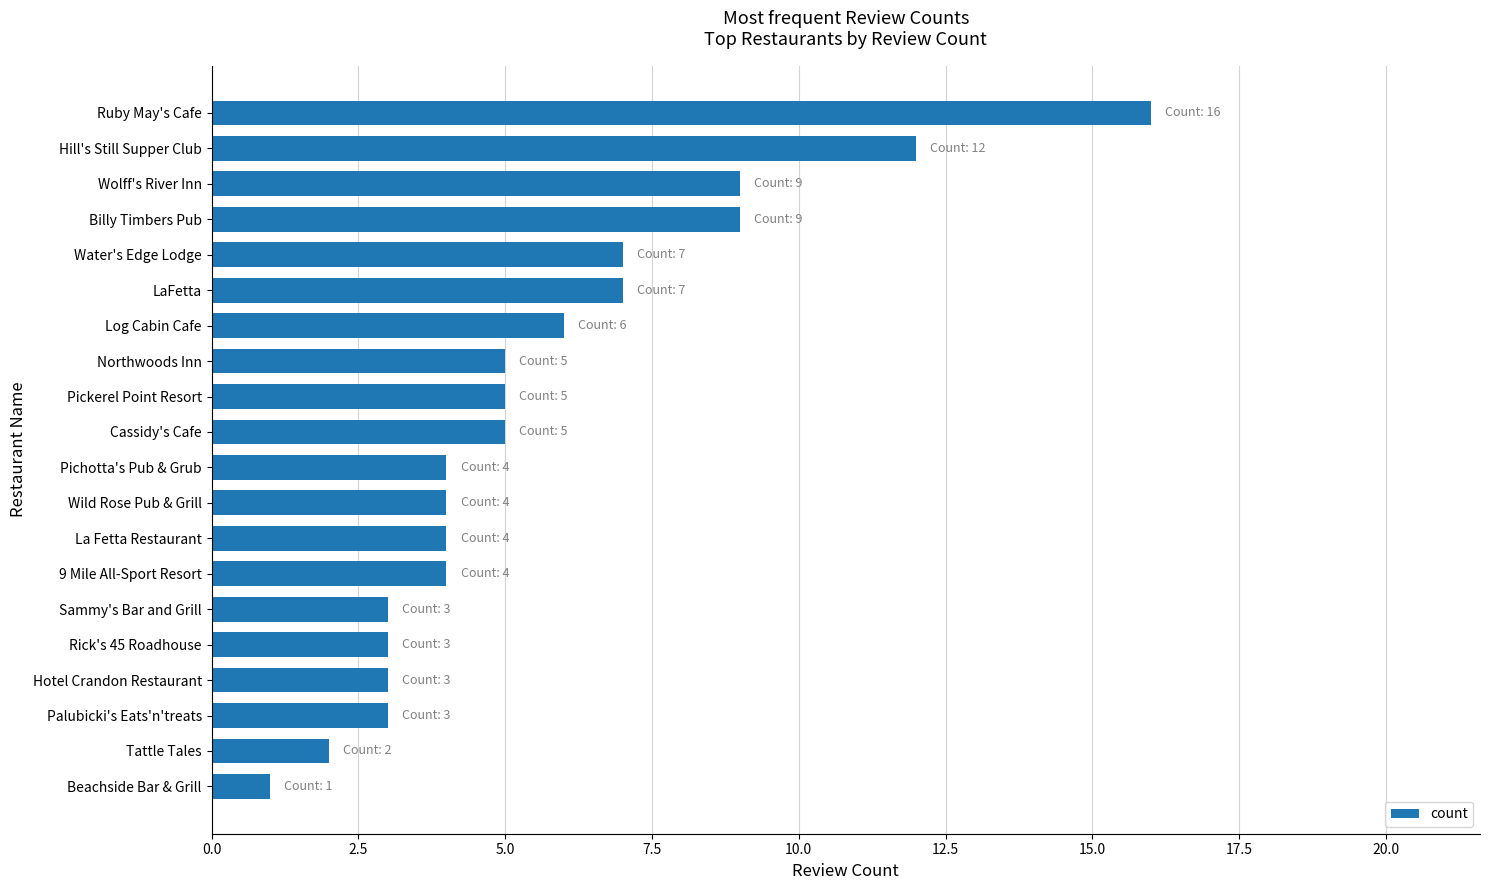

How many distinct data groups are displayed?

1